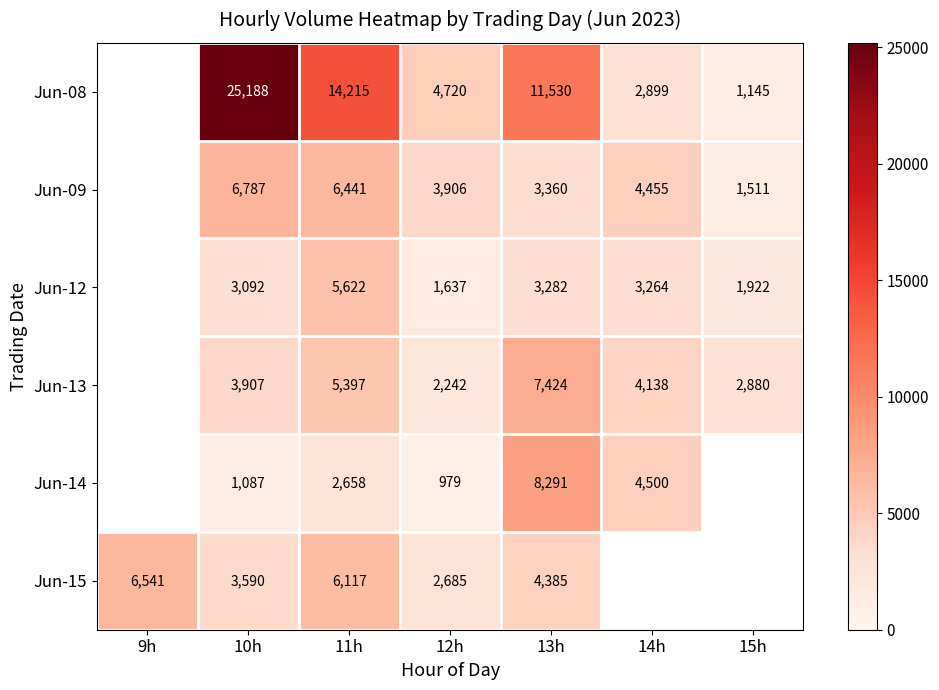

How many distinct data groups are displayed?

6